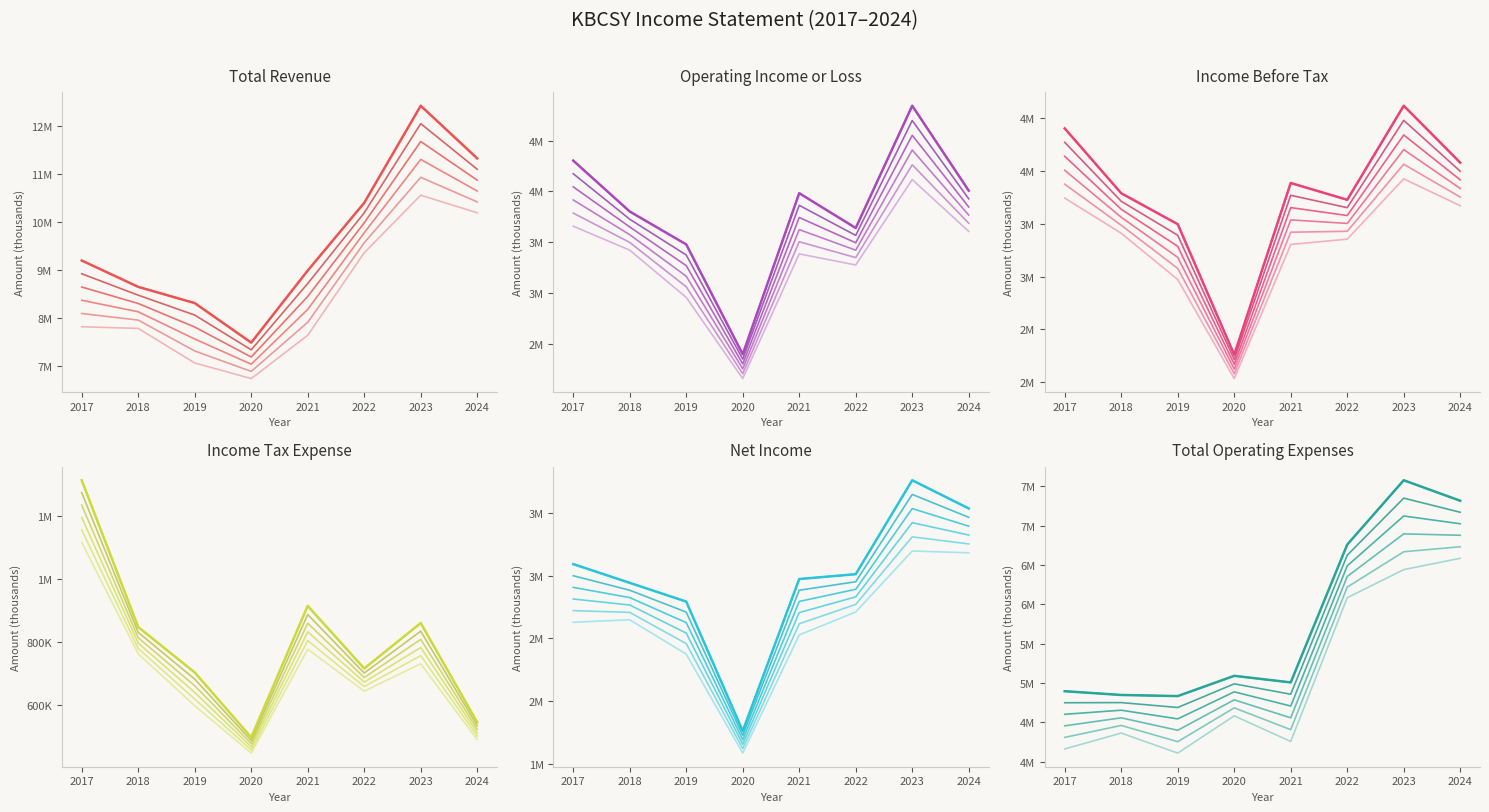

How many interior local peaks does the Income Before Tax series have?

2